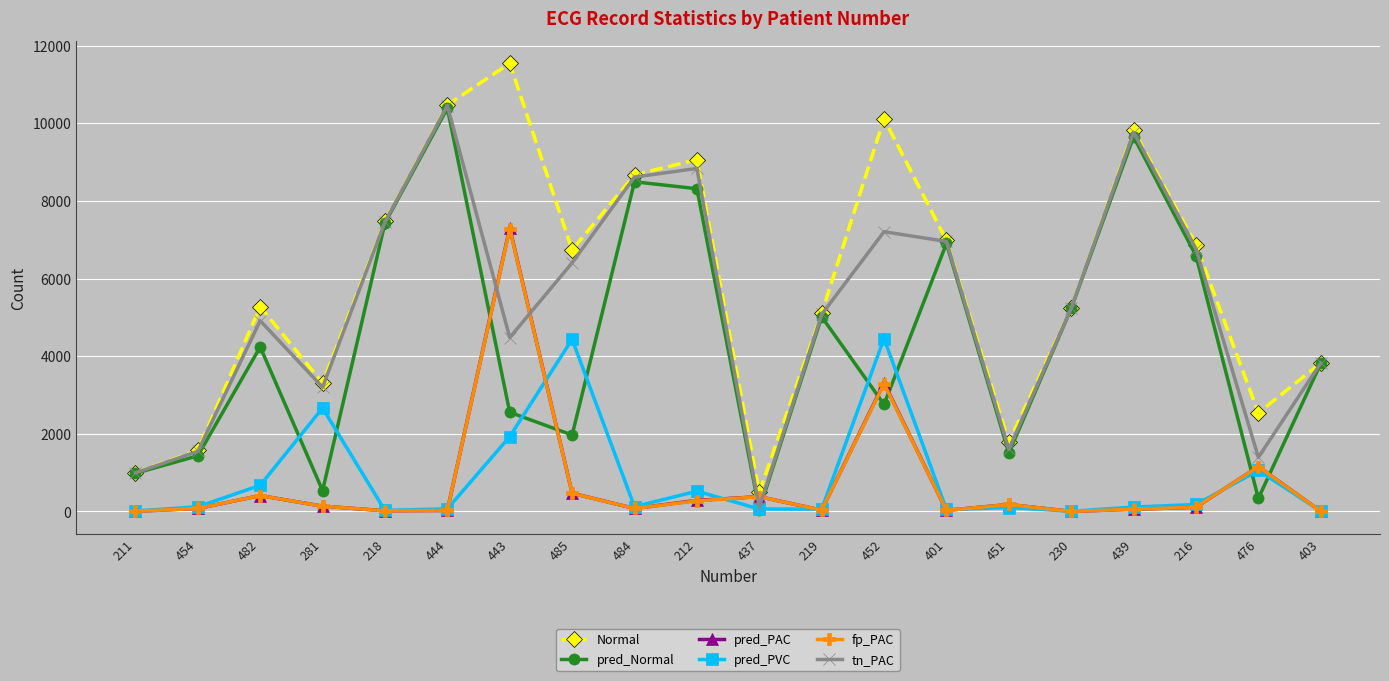

At which category is the sum across all series the highest?

443